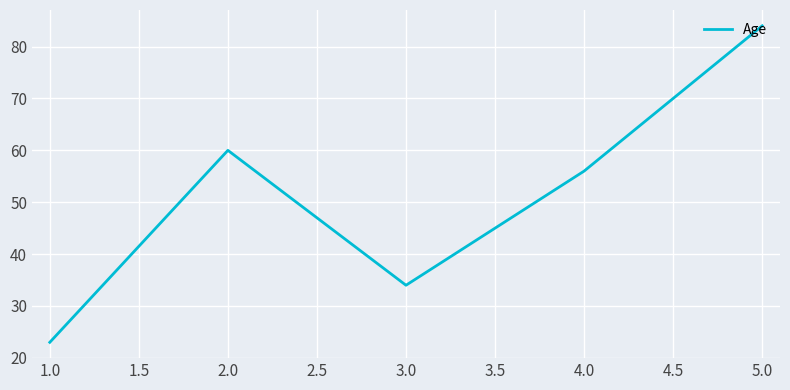

What position from the right is 1.0?

5